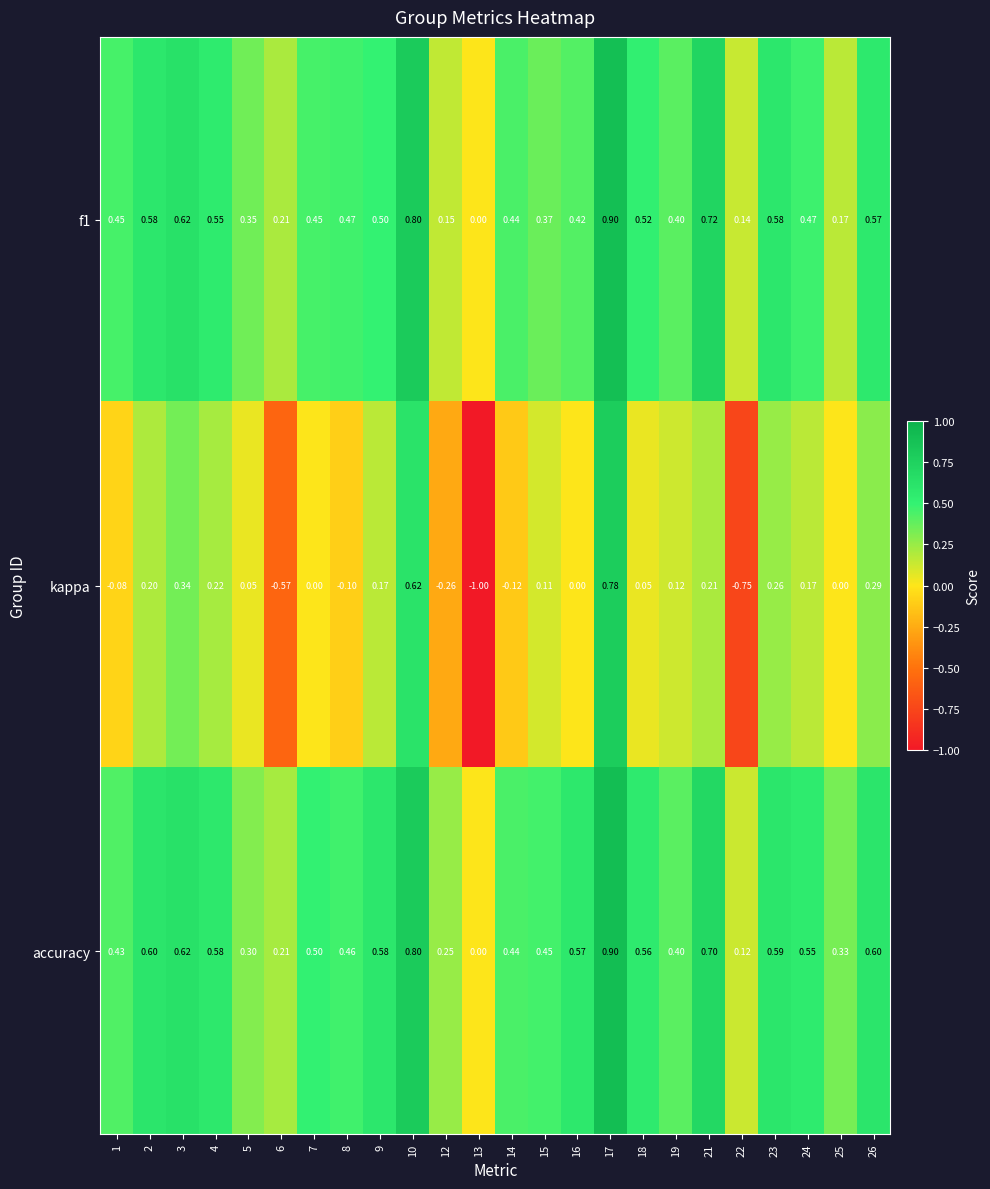

Is the value of kappa at 9 greater than the value of accuracy at 6?

No